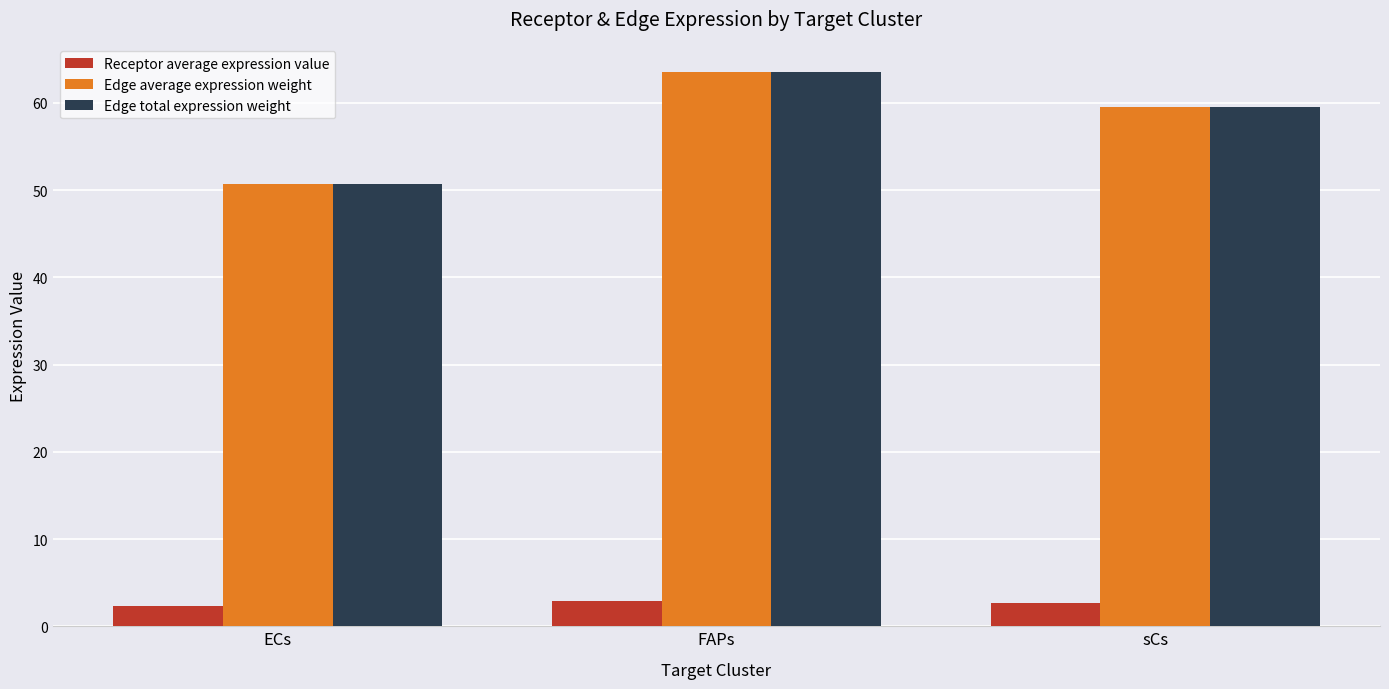

Where does the Edge total expression weight series first go above 59?

FAPs